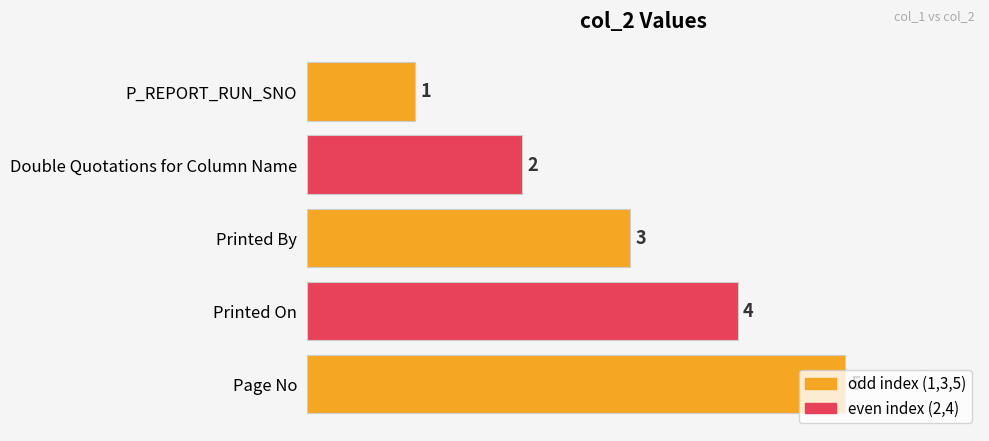

At which label is the value closest to 3?

Printed By